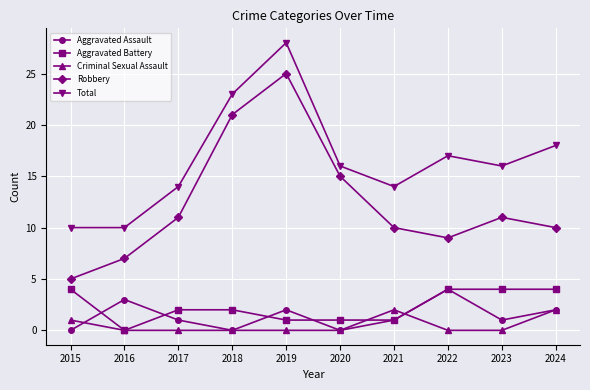

What is the difference between the highest and lowest values at 2022?

17